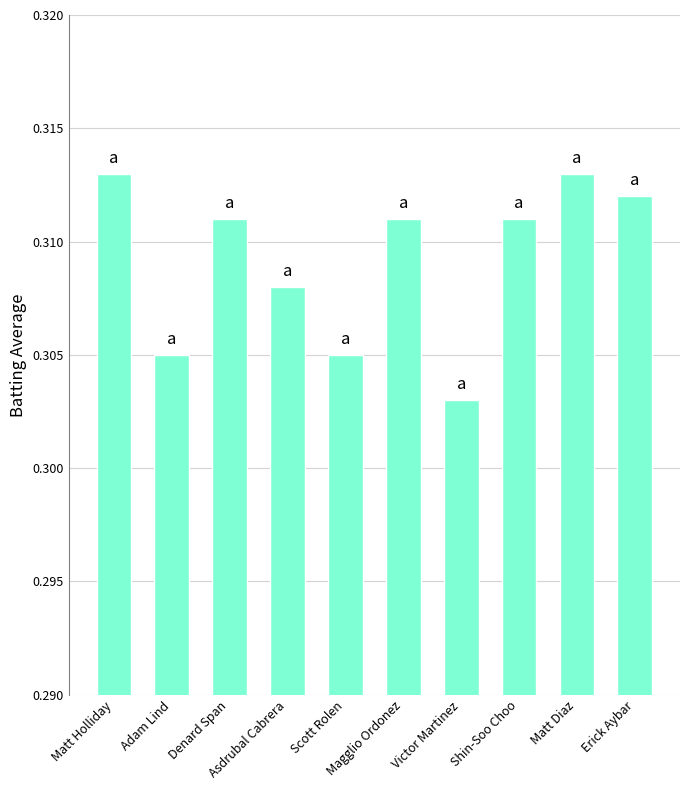

What is the sum of all values?

3.1